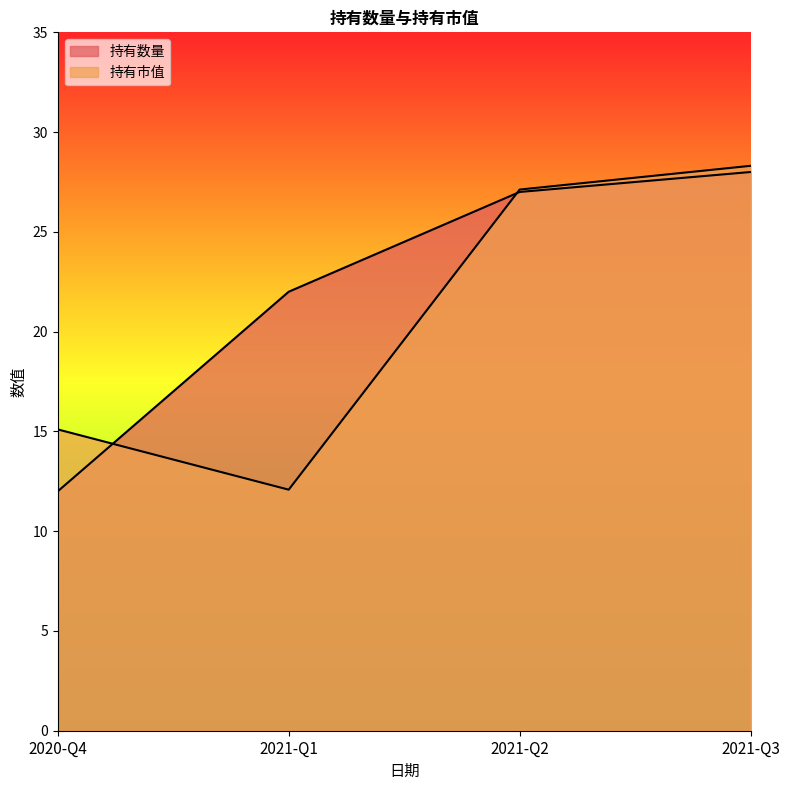

At how many categories does at least one series exceed 24?

2